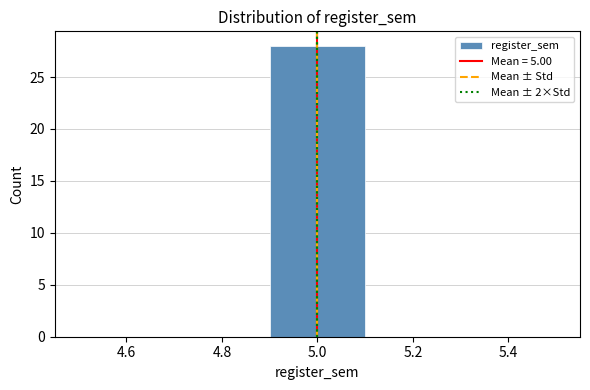

Reading left to right, transcribe this chart: for each bar, give the range it covers on the x-axis and its height. The values are not printed on the chart, so give them approximately, as read against the axis.

4.5 to 4.7: 0
4.7 to 4.9: 0
4.9 to 5.1: 28
5.1 to 5.3: 0
5.3 to 5.5: 0